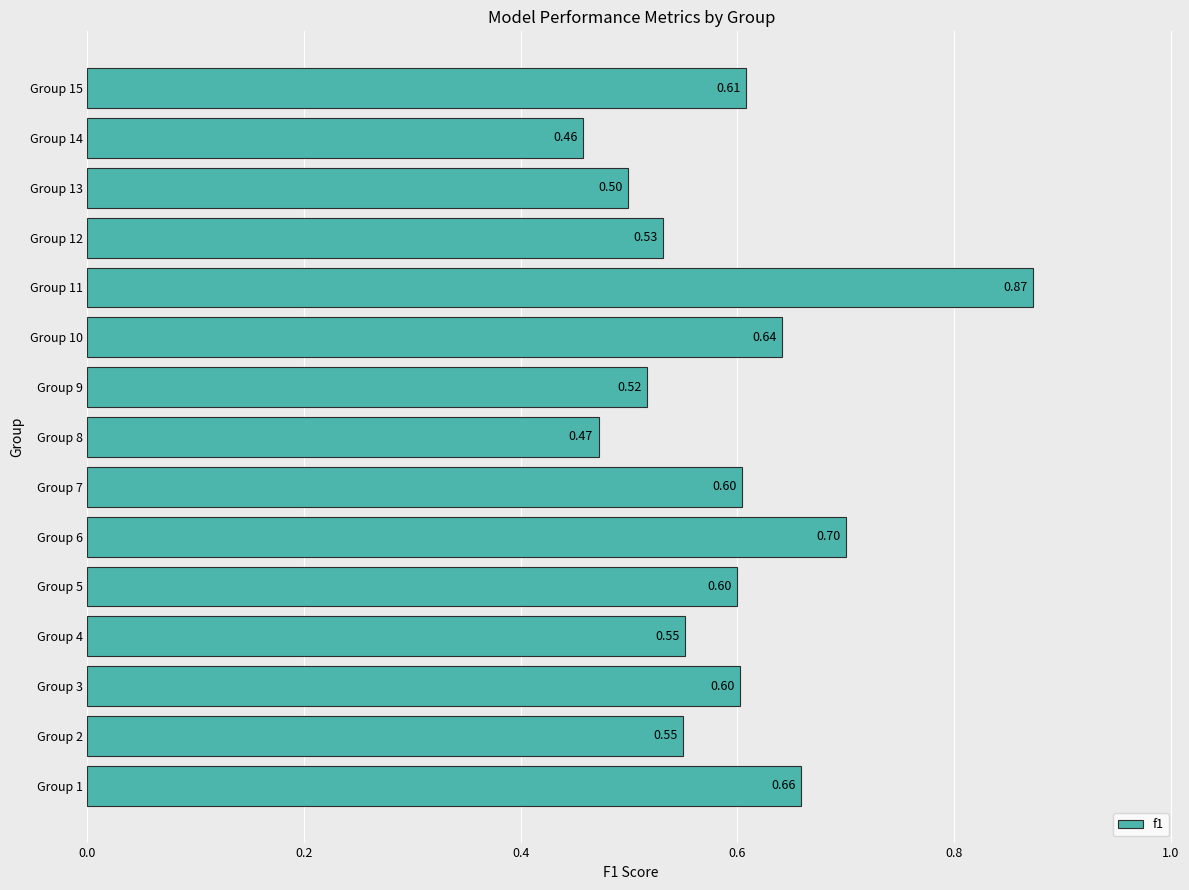

Between Group 2 and Group 12, which is larger?

Group 2